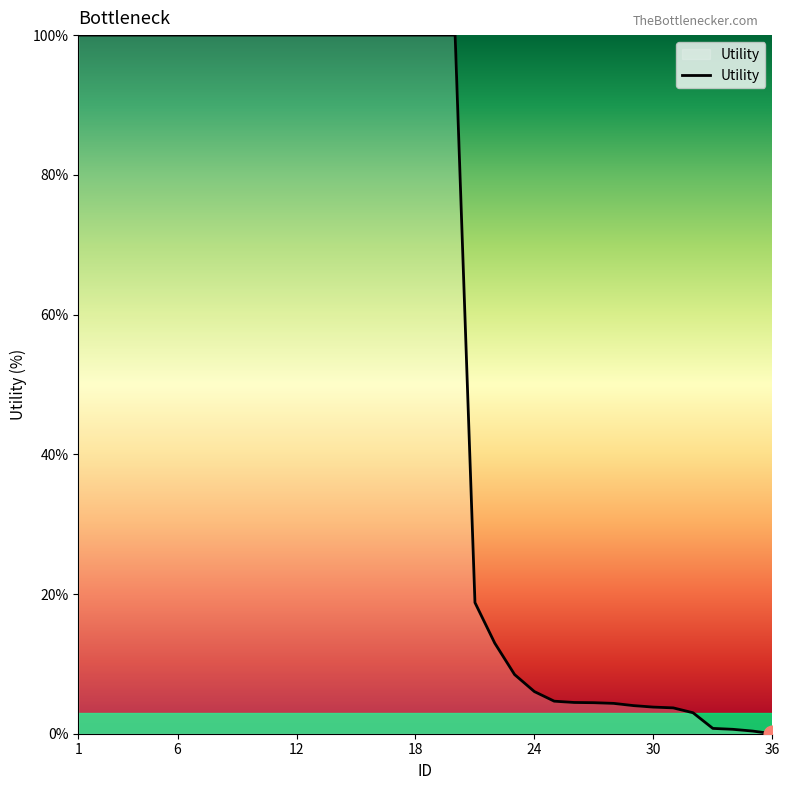

What is the greatest value displayed?

100.0